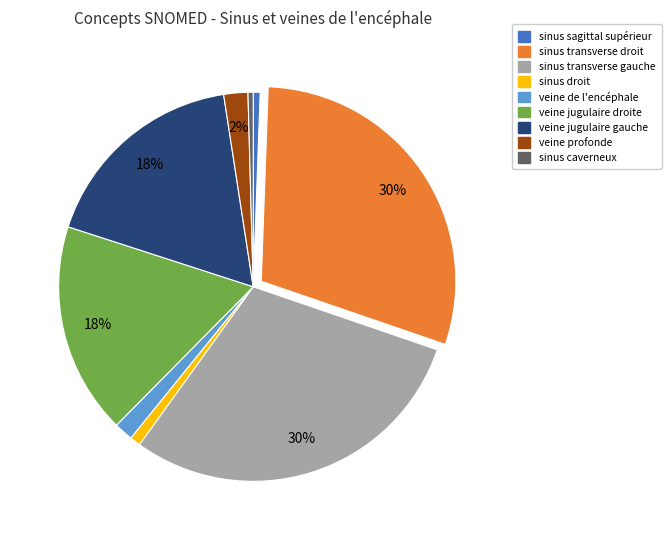

Is there a majority slice in this chart?

No